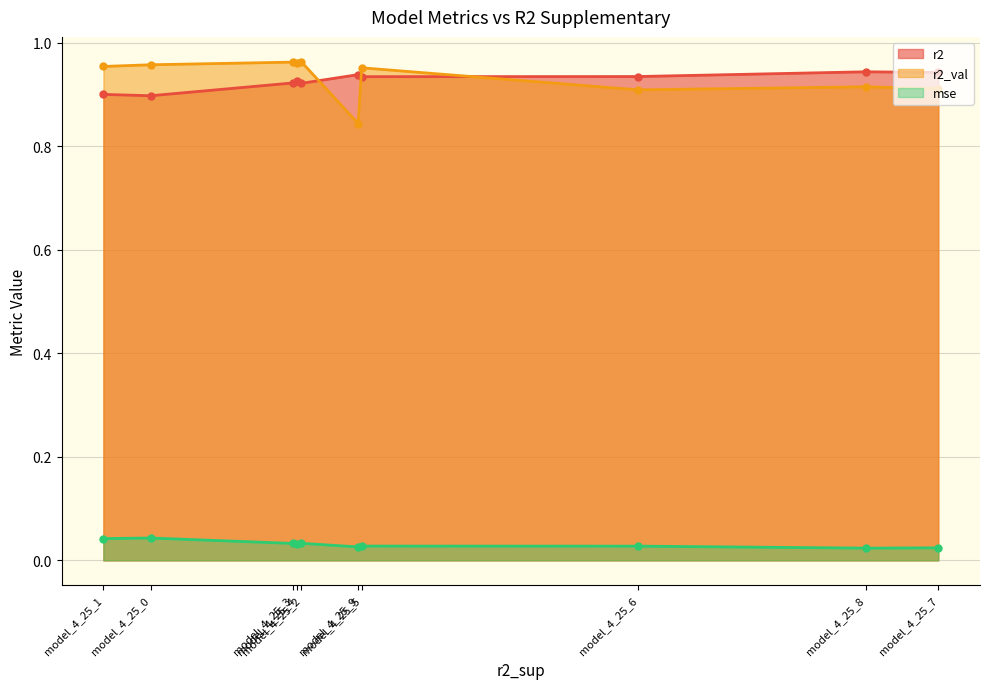

List the series in order of their peak value, lowest first.

mse, r2, r2_val